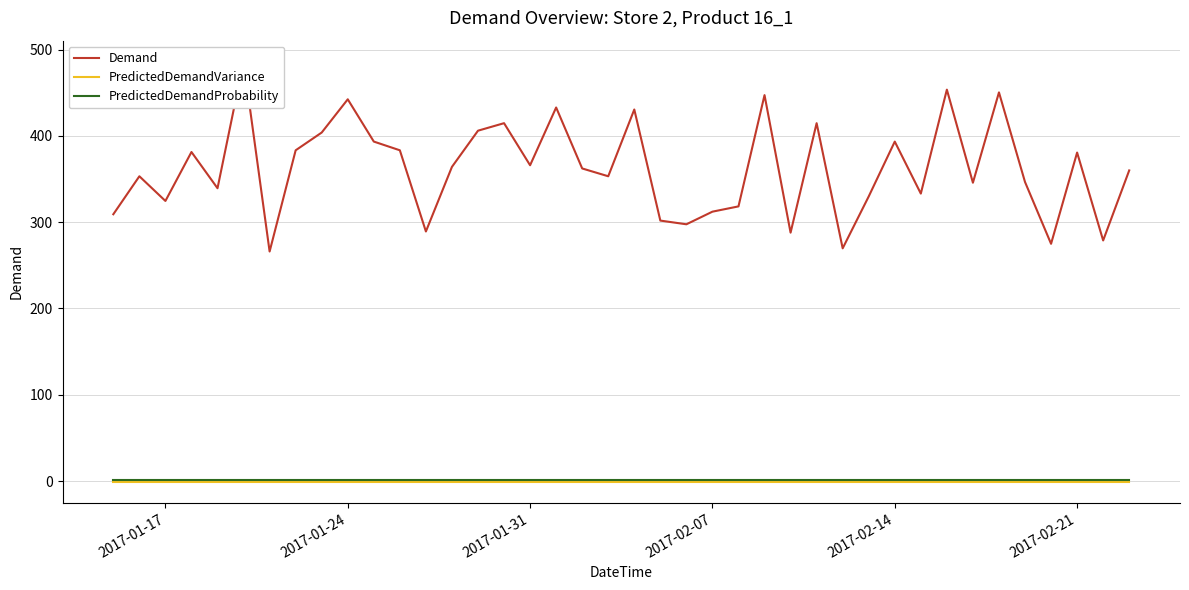

Is it true that Demand equals 615.9 at 2017-02-14?

False